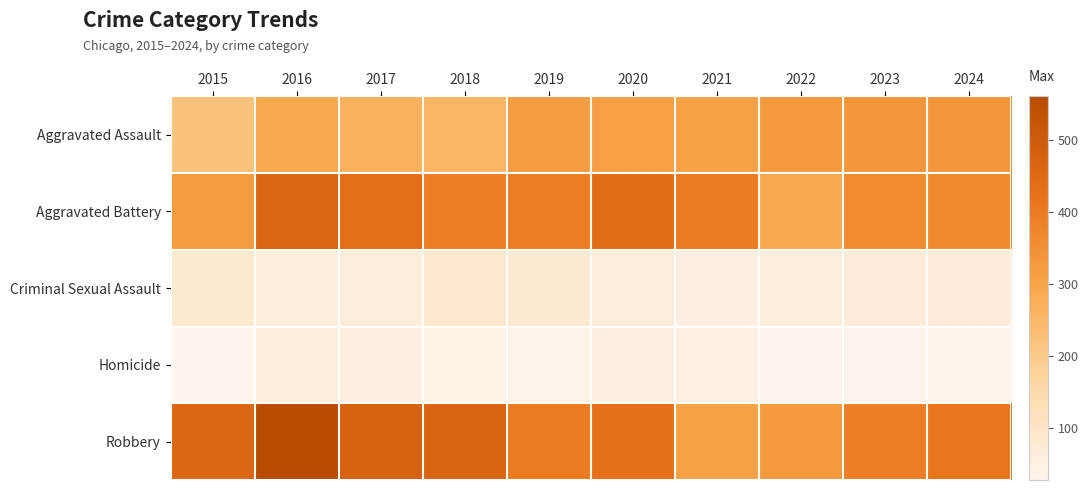

At which category is the sum across all series the highest?

2016